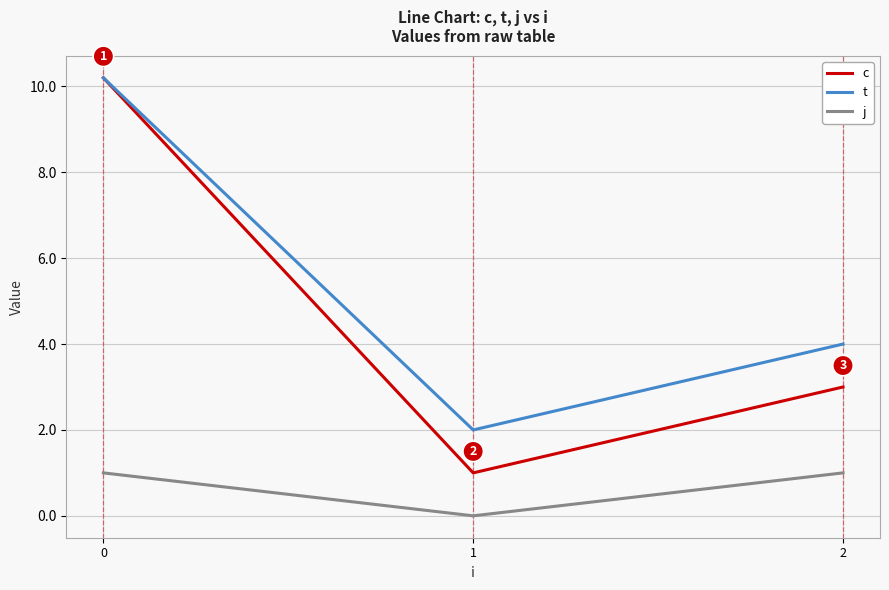

Reading left to right, extract all data points from this chart.

c: 10.2	1.0	3.0
t: 10.2	2.0	4.0
j: 1.0	0.0	1.0